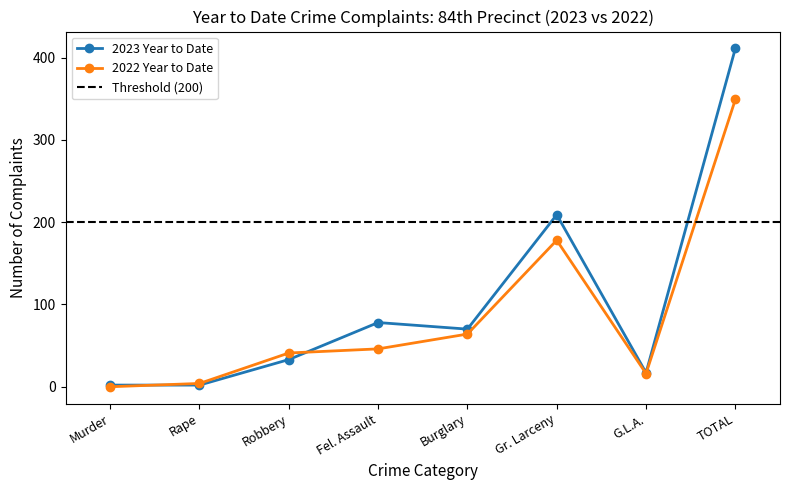

Count the number of data series in this chart.

2